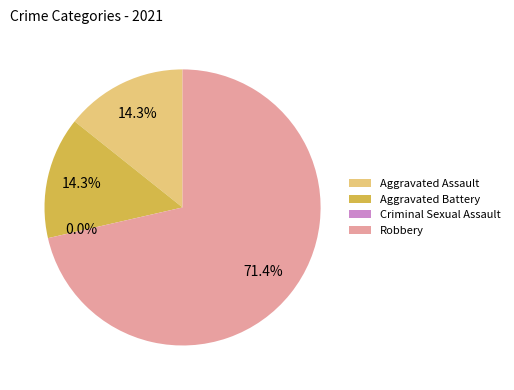

What percentage is NOT represented by Aggravated Assault?

85.7%